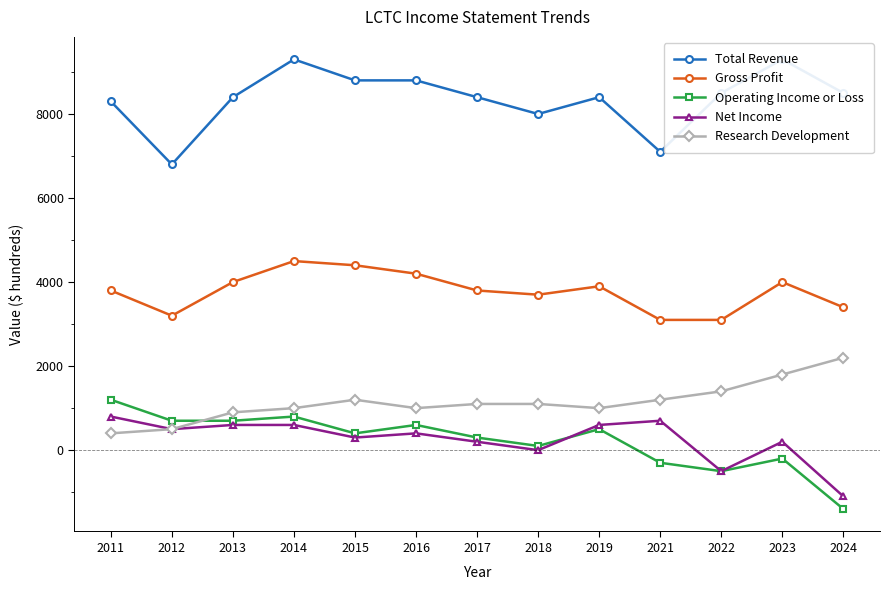

What is the maximum value for Total Revenue?

9300